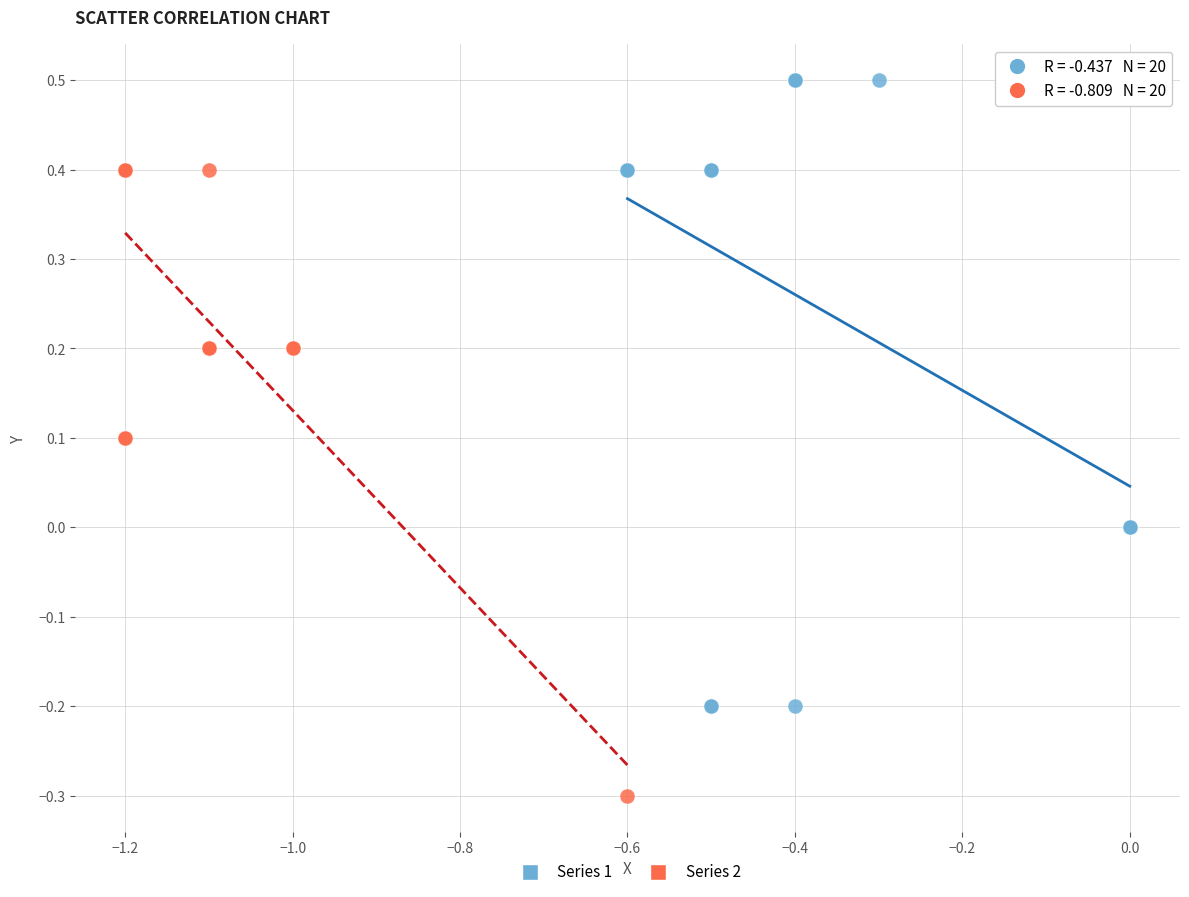

Which series reaches the maximum Y coordinate?

Series 1